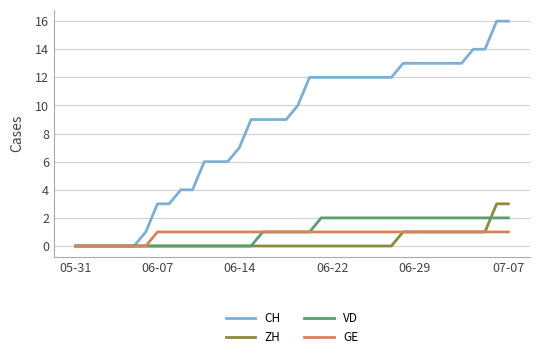

Which series has the largest total across all categories?

CH